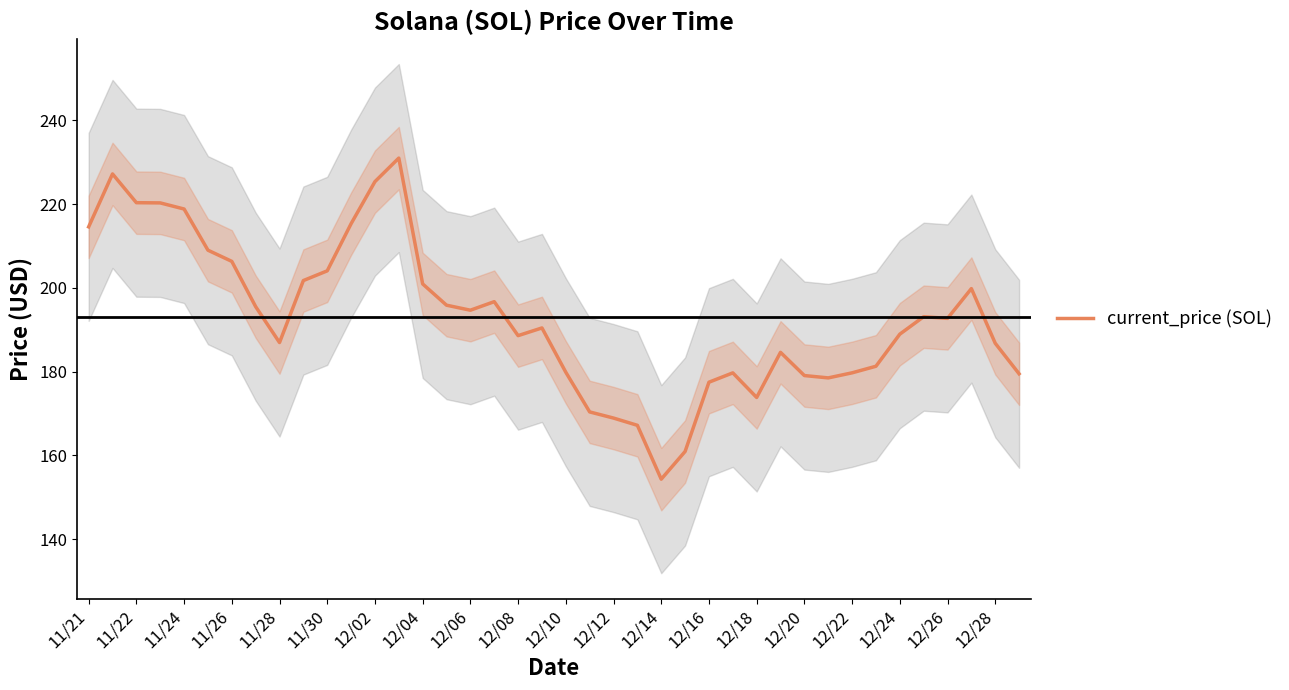

Where is the data nearest to the value 192?

12/26